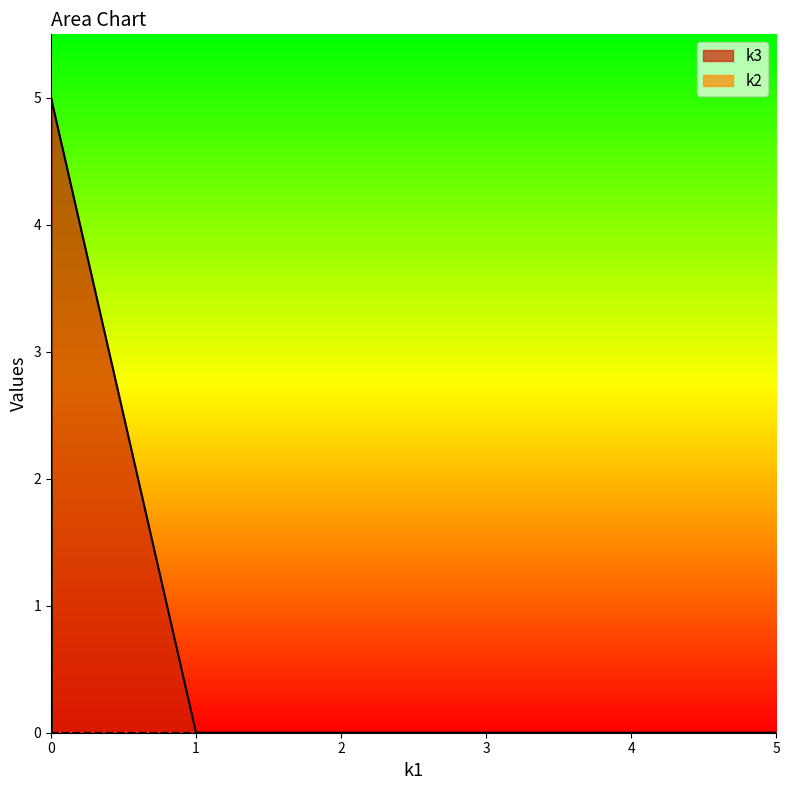

Rank the series by their maximum value, from highest to lowest.

k3, k2